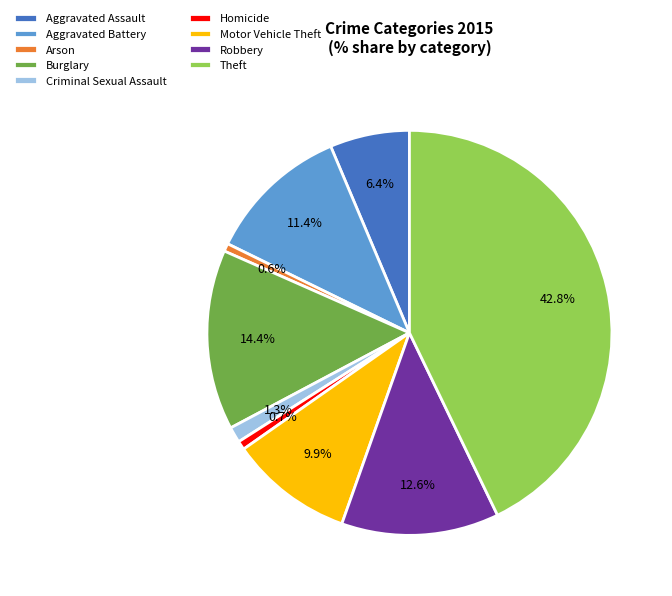

Is the sum of Aggravated Assault and Homicide greater than half?

No